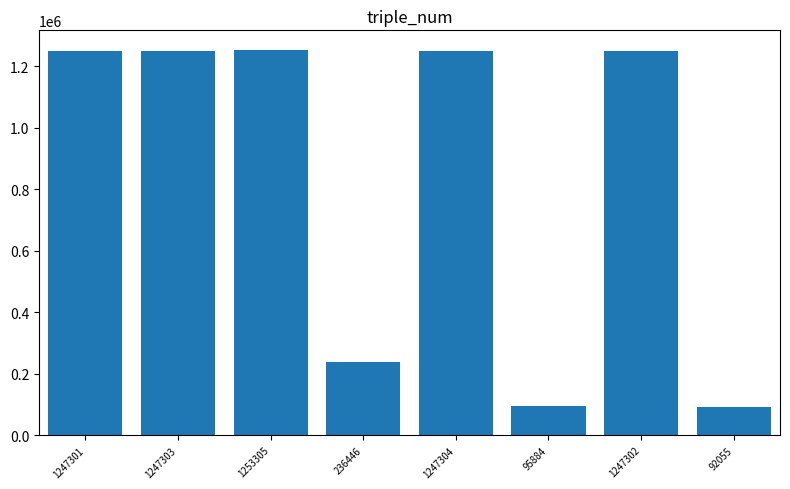

Approximately how many times larger is the value at 1253305 compared to 1247304?

1.0